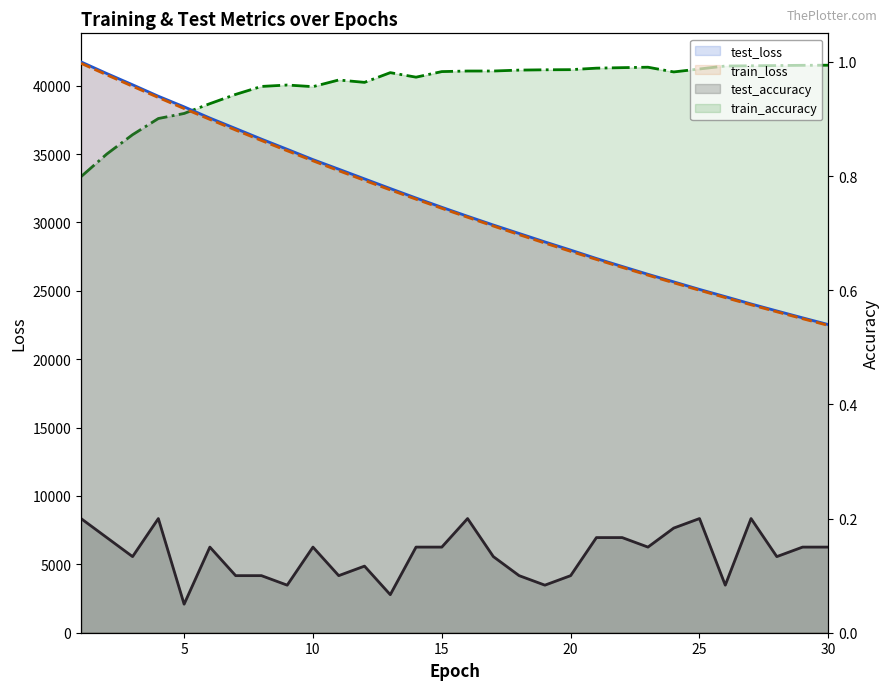

Rank the series at 27 from highest to lowest value.

test_loss, train_loss, train_accuracy, test_accuracy